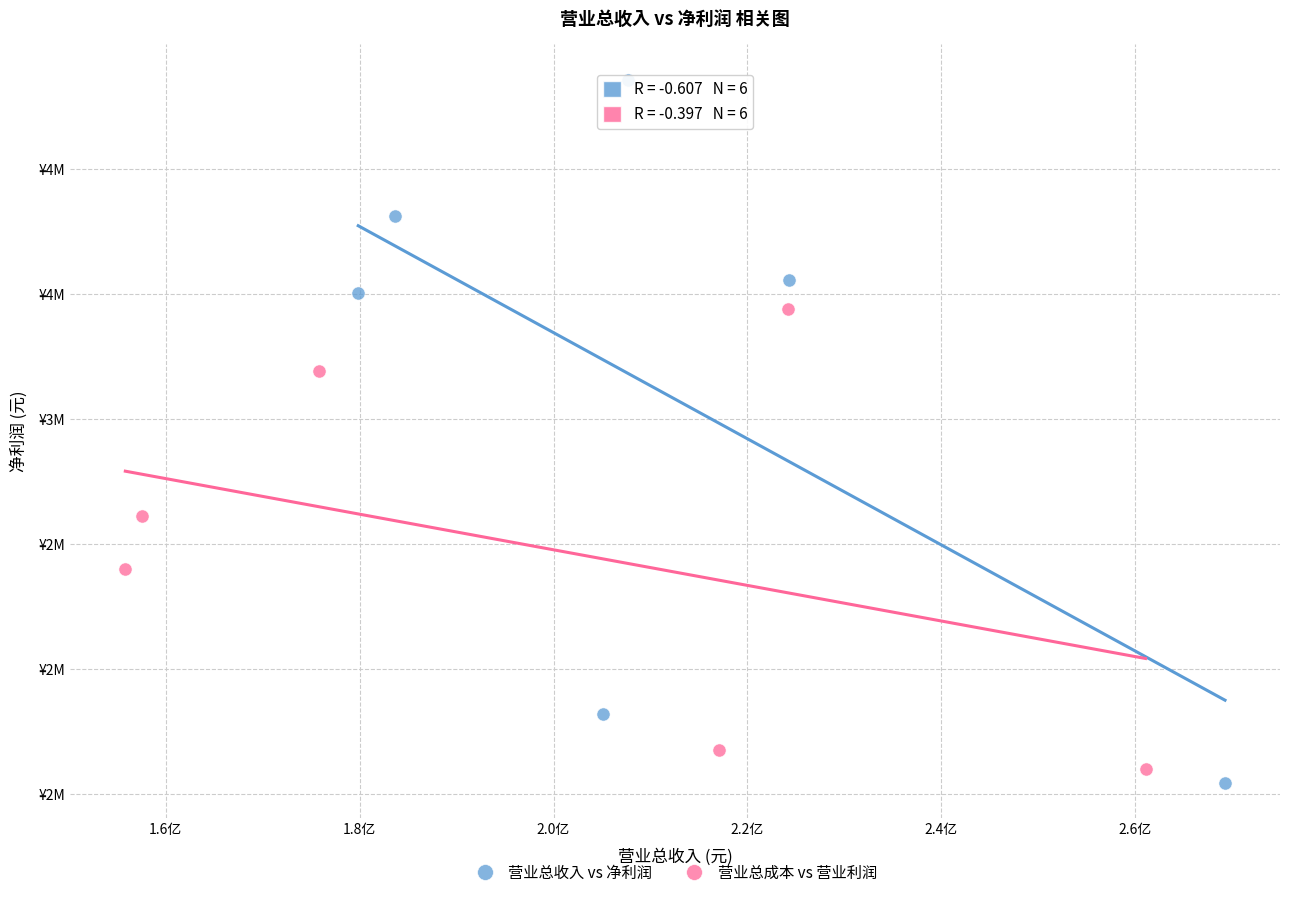

What are all the series names shown in the legend?

营业总收入 vs 净利润, 营业总成本 vs 营业利润